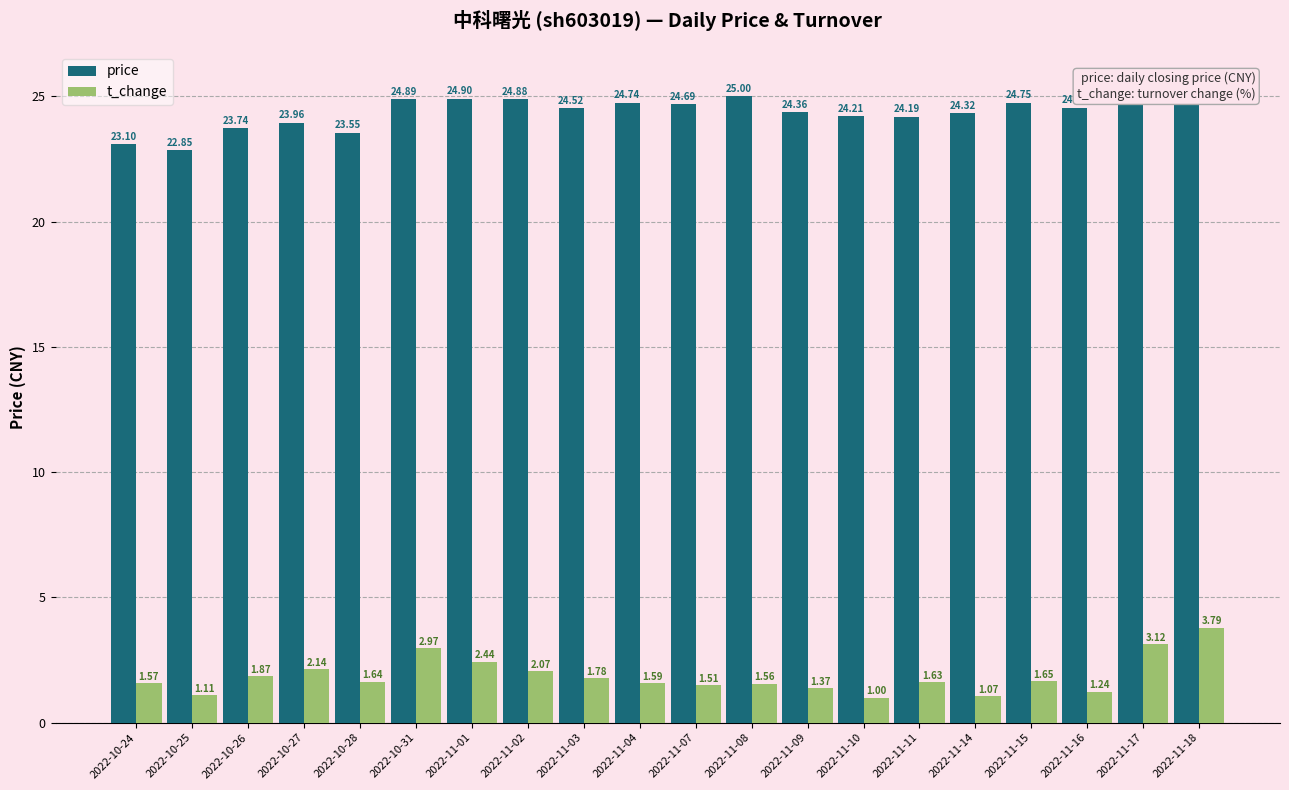

Which has a higher value, 2022-10-26 or 2022-11-18?

2022-11-18